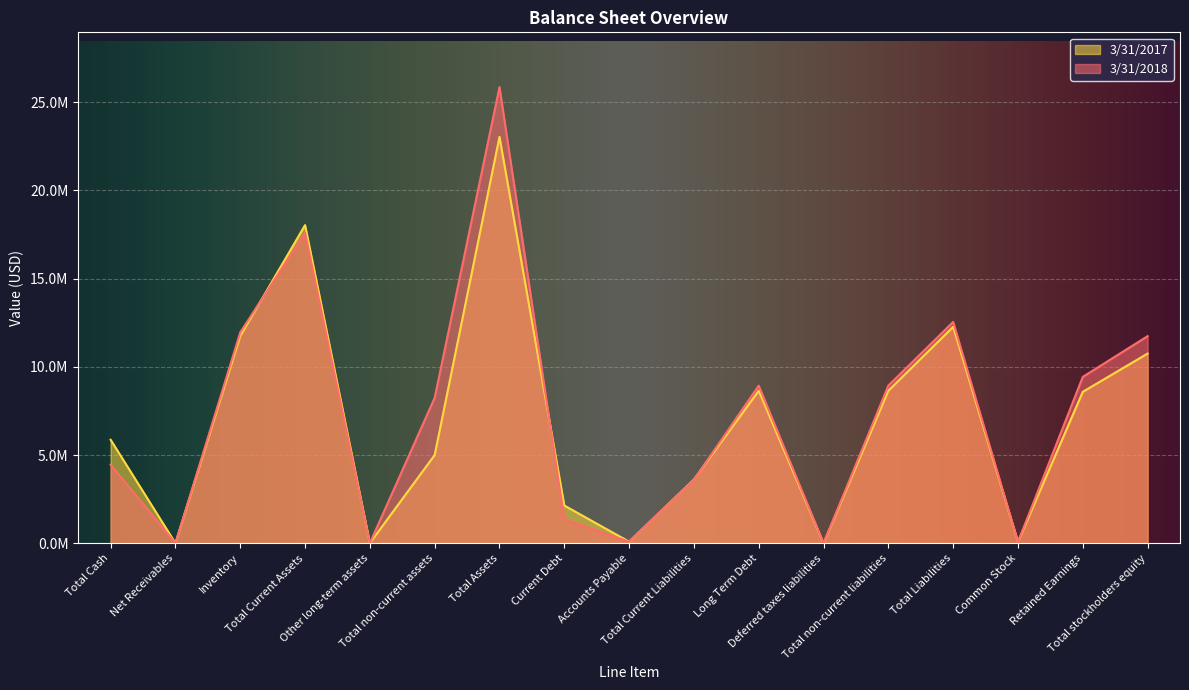

What is the value of the 3/31/2018 point at the 14th from the left?

12549688